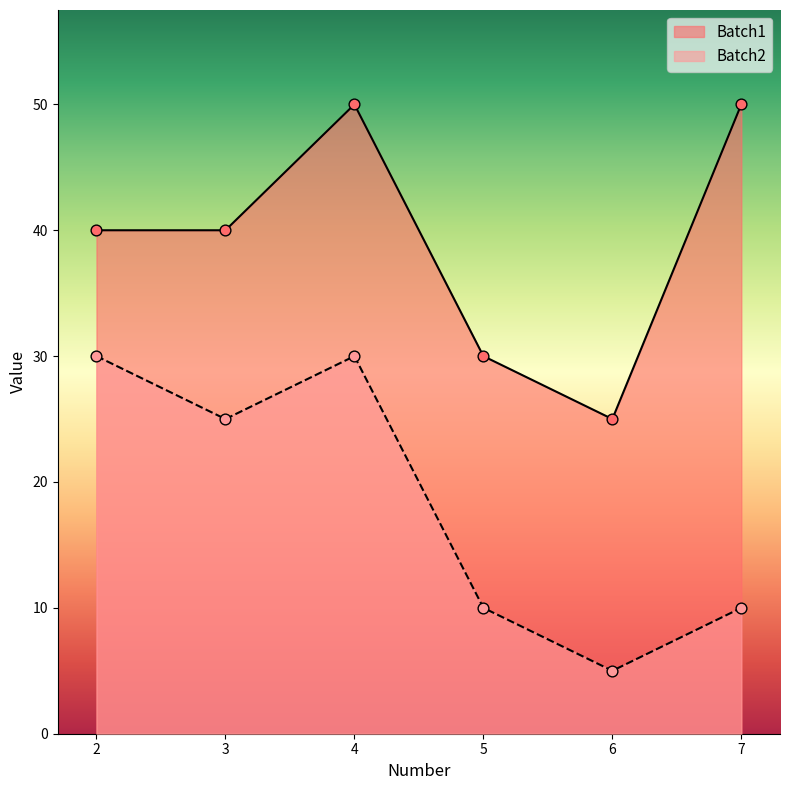

At which category is the sum across all series the highest?

4